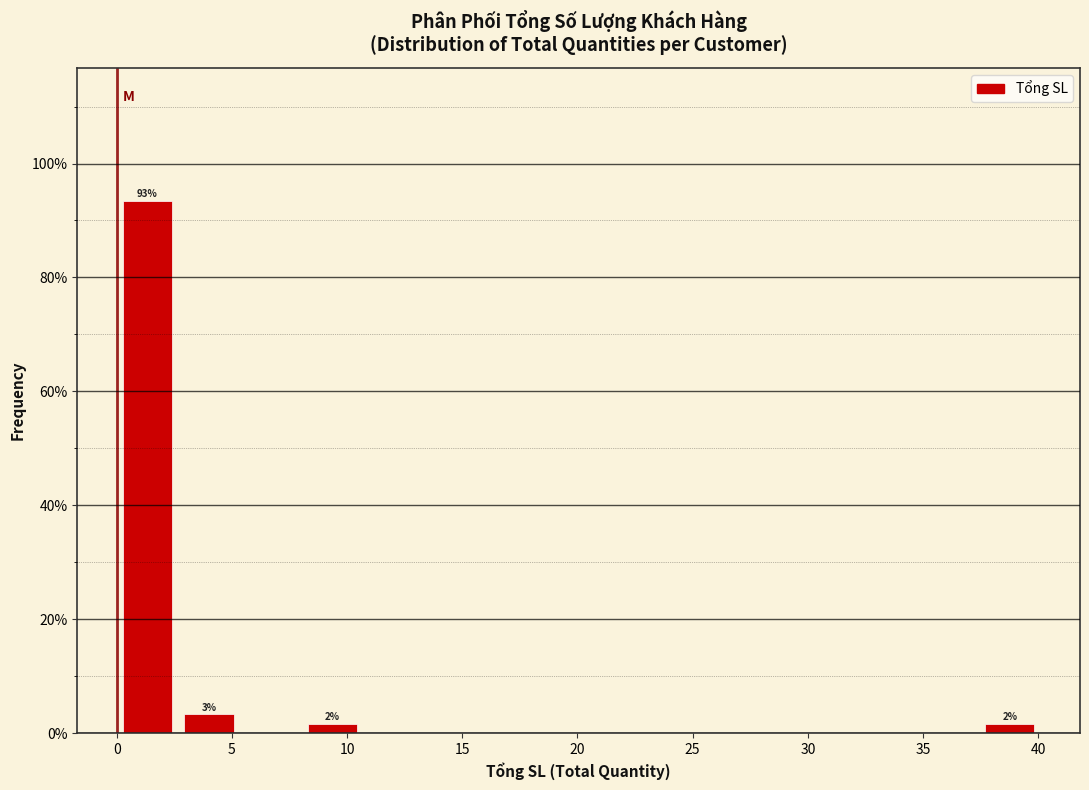

Which range on the x-axis has the tallest bar?

0.0 to 2.5